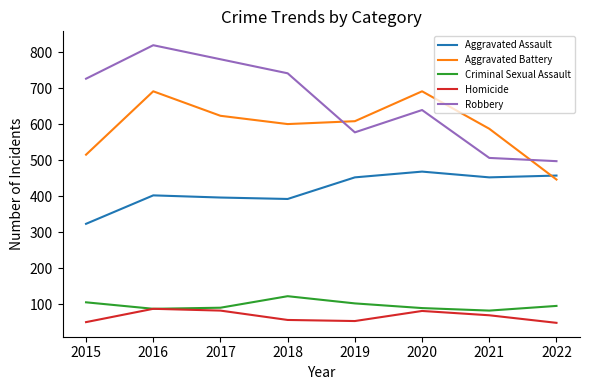

What is the difference between the second highest and minimum values in the Robbery series?

283